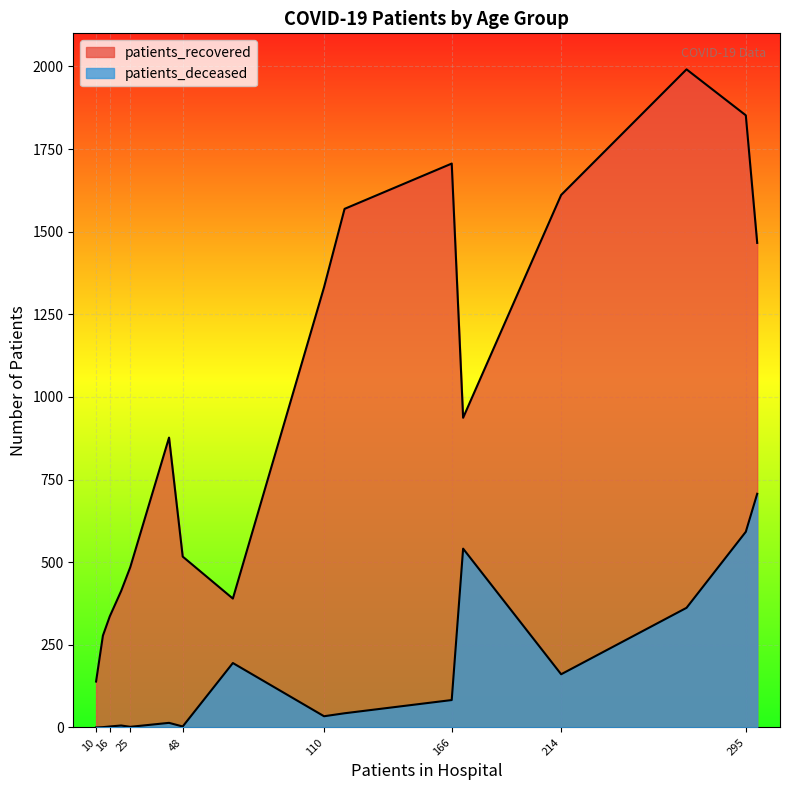

What is the minimum value for patients_recovered?

139